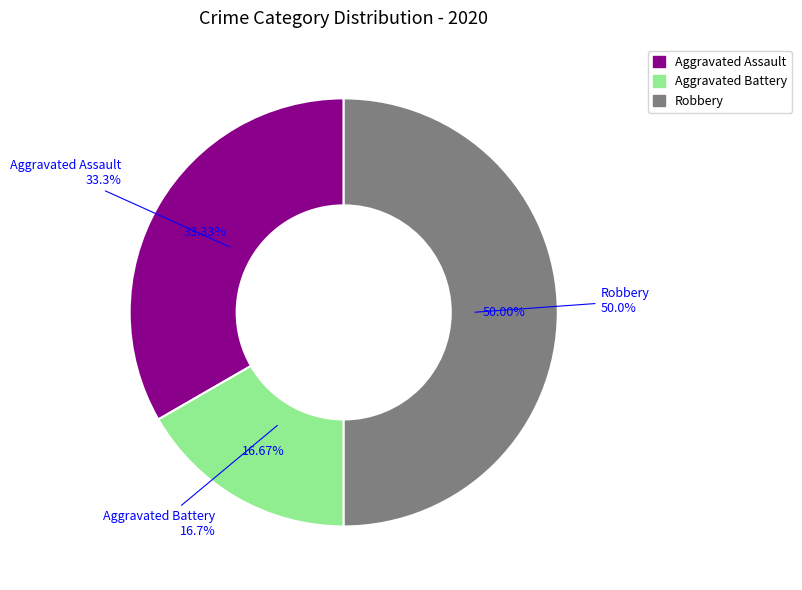

Does Aggravated Assault represent more than half of the total?

No